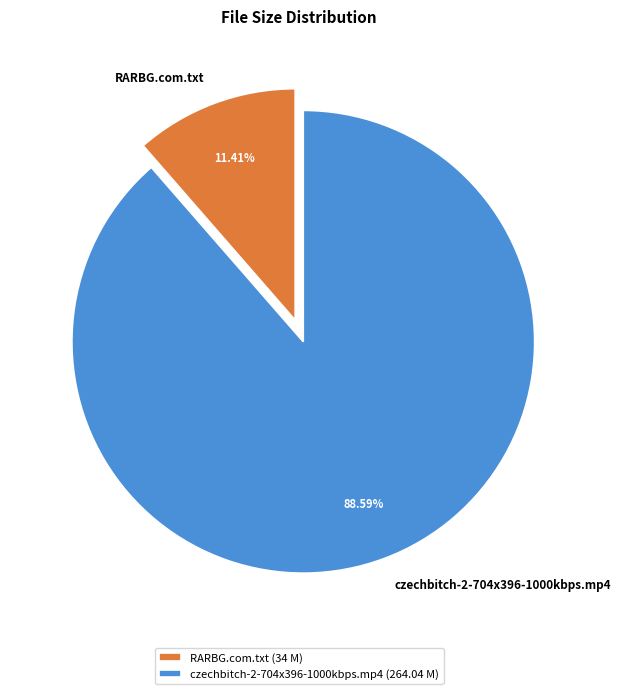

Which category has the smallest portion of the pie?

RARBG.com.txt